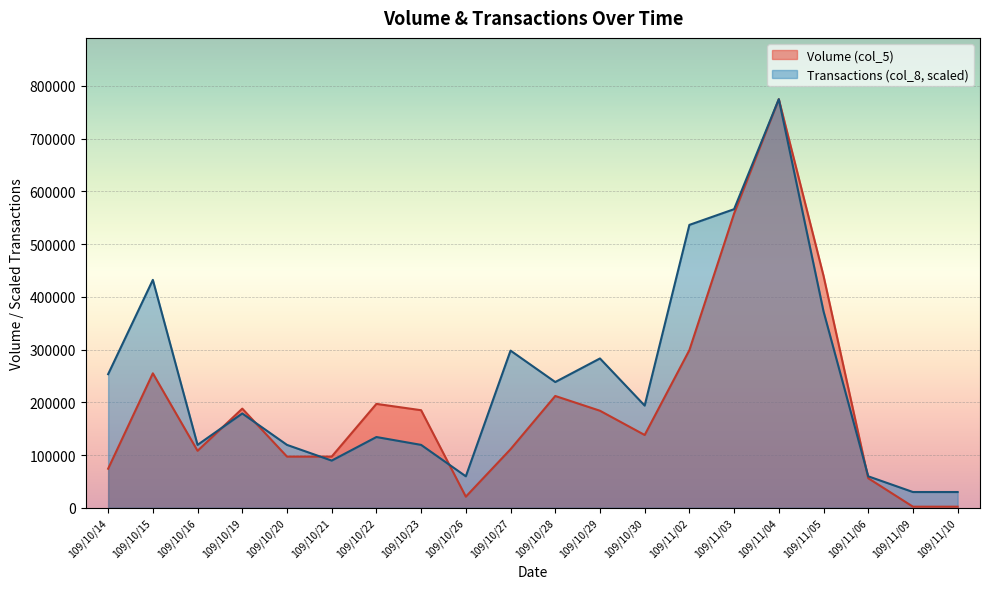

List the series in order of their overall mean, highest first.

Transactions (col_8, scaled), Volume (col_5)